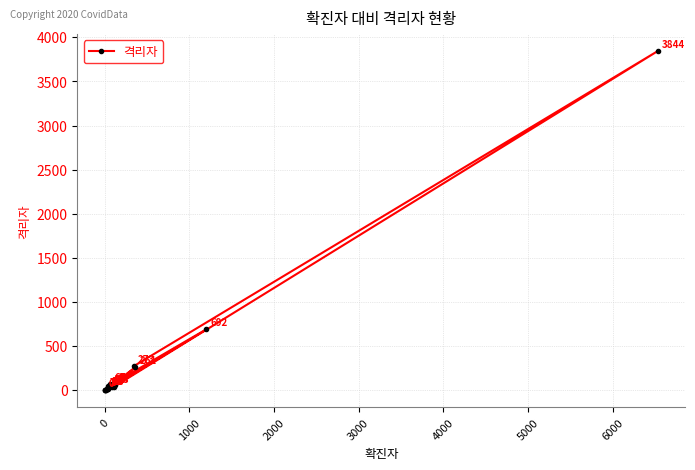

What is the maximum value shown in the chart?

3844